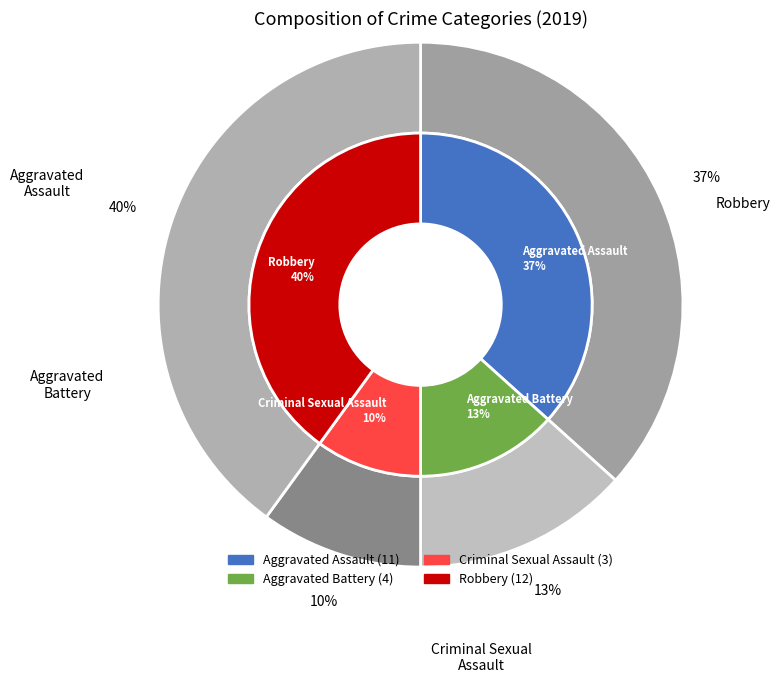

To the nearest percent, what is the combined percentage of Robbery and Aggravated Assault?

77%